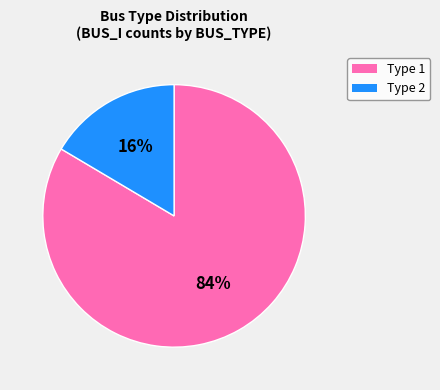

What percentage is the Type 1 slice, to the nearest percent?

84%